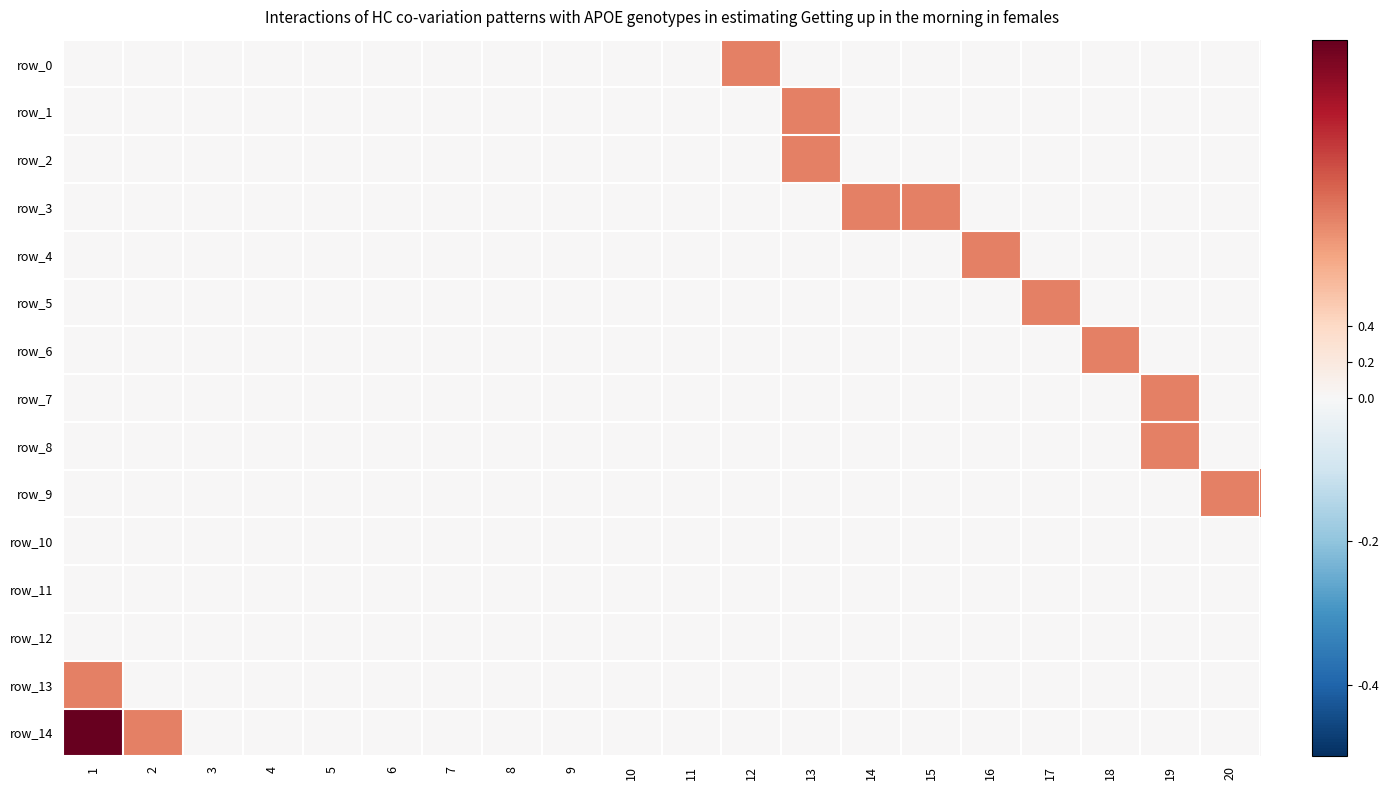

What is the spread (max minus min) of values at 19?

1